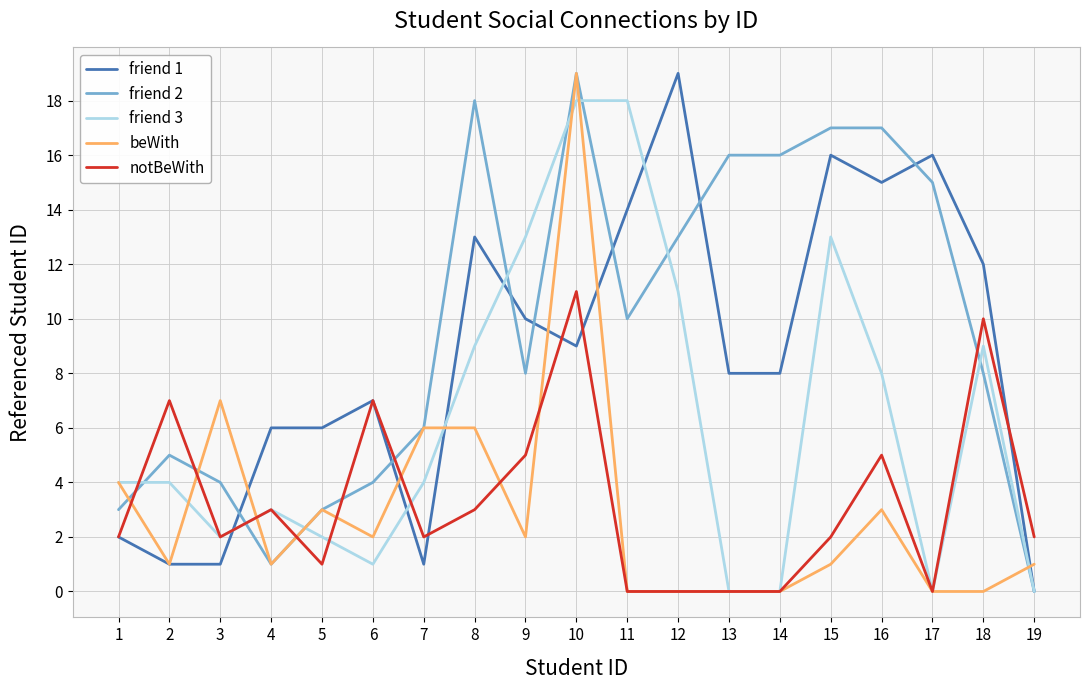

What is the difference between the maximum and minimum values in the friend 1 series?

19